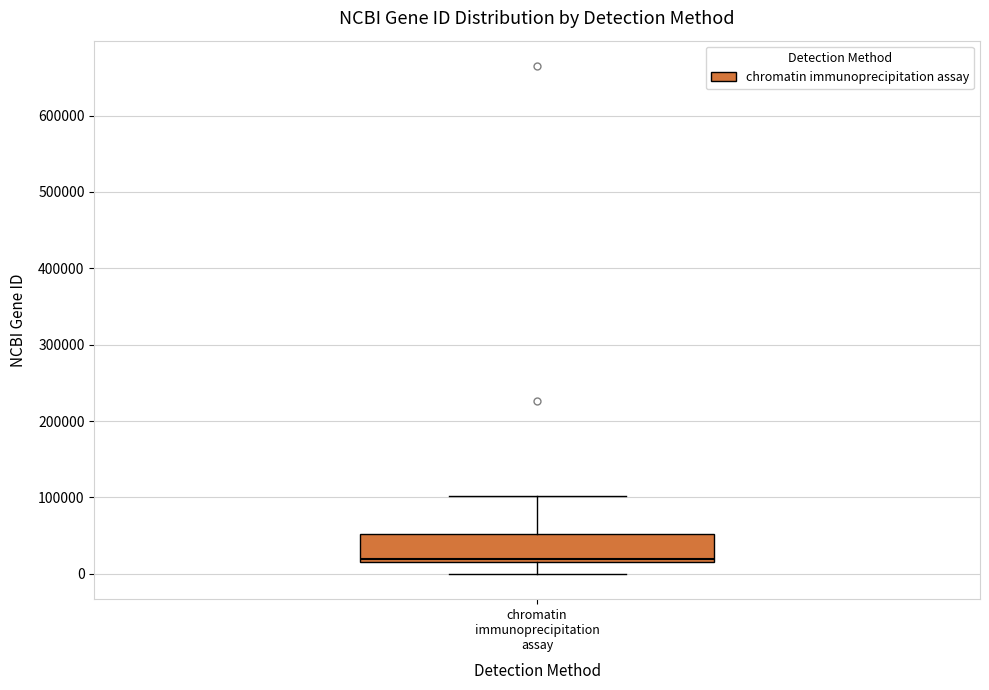

Transcribe this box plot: give where the median line is, the range the box spans, and where the two whiskers end, as read against the y-axis. The values are not printed on the chart, so give them approximately, as read against the axis.

median 20000 (just above the box's lower edge), box 20000 to 50000, whiskers 0 to 100000